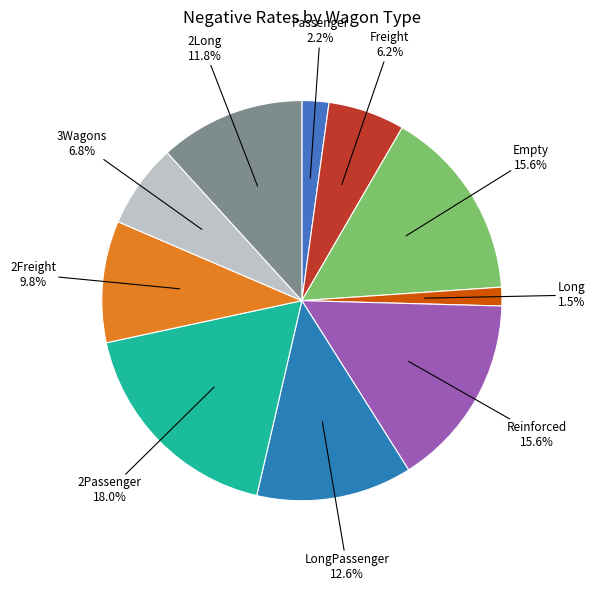

Is there a majority slice in this chart?

No